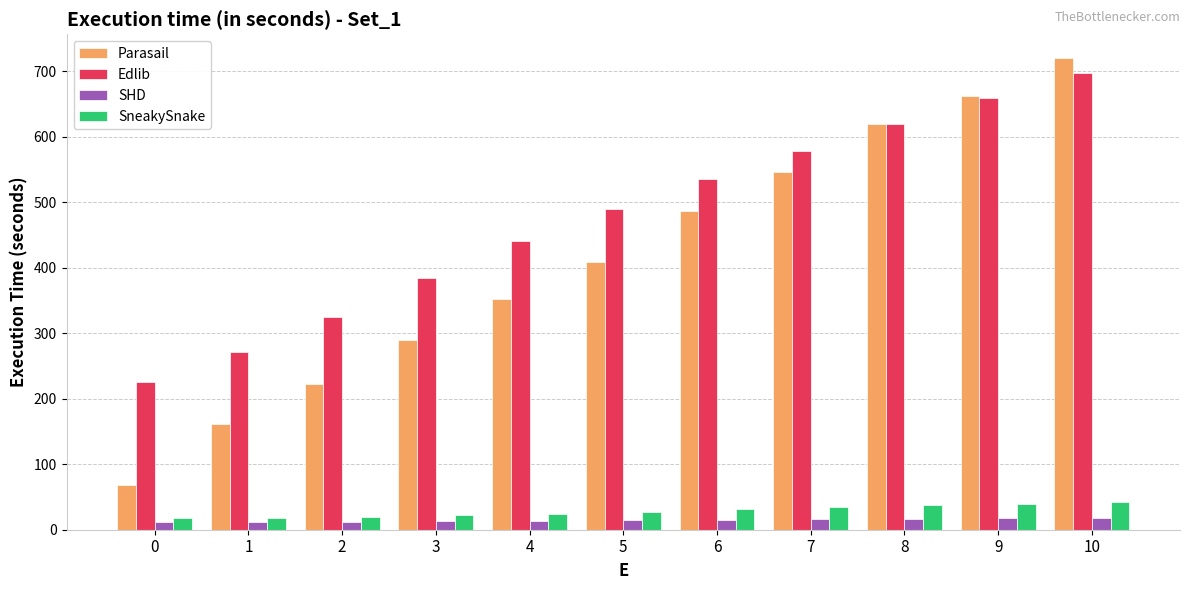

What is the maximum value for SHD?

18.2